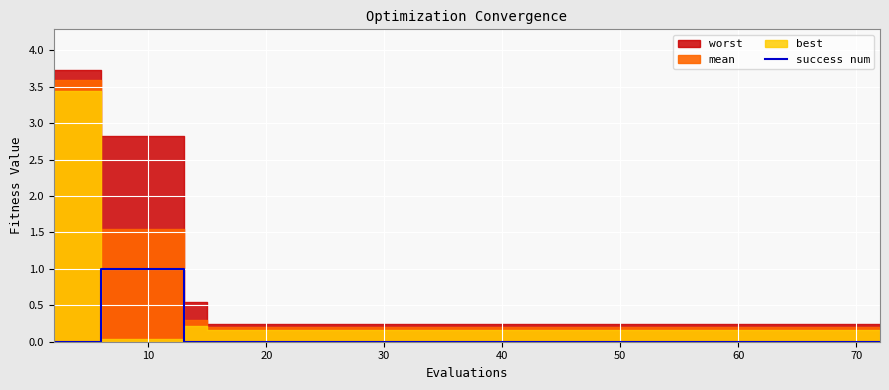

How many lines are shown in the chart?

1